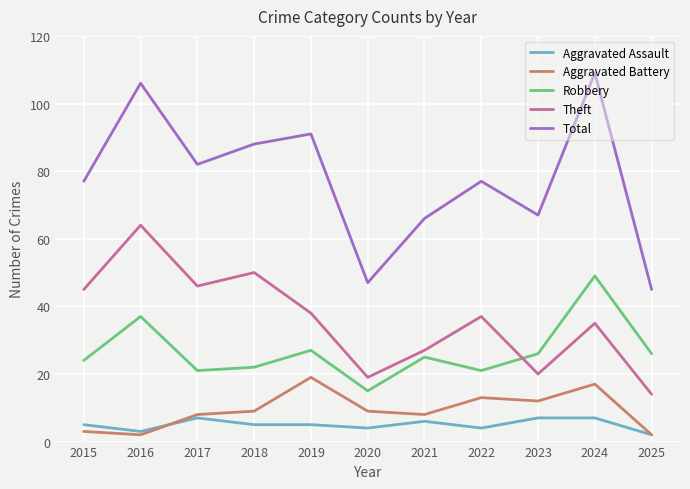

What is the approximate value of Total at 2019?

91